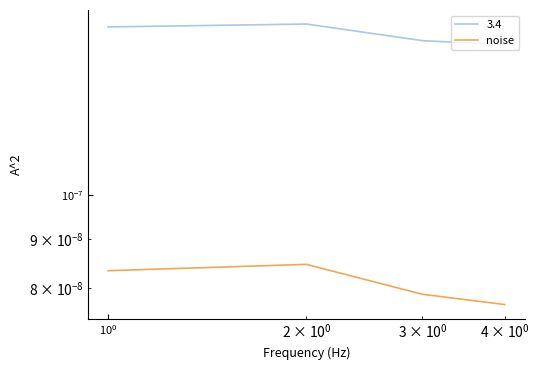

Does the chart have visible grid lines?

No